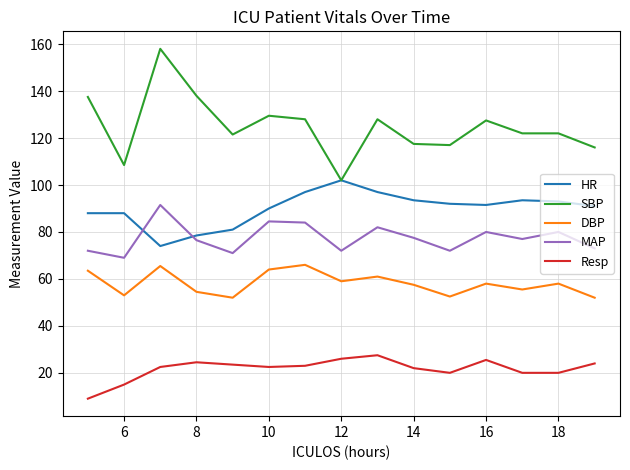

True or false: SBP and MAP cross at least once.

False